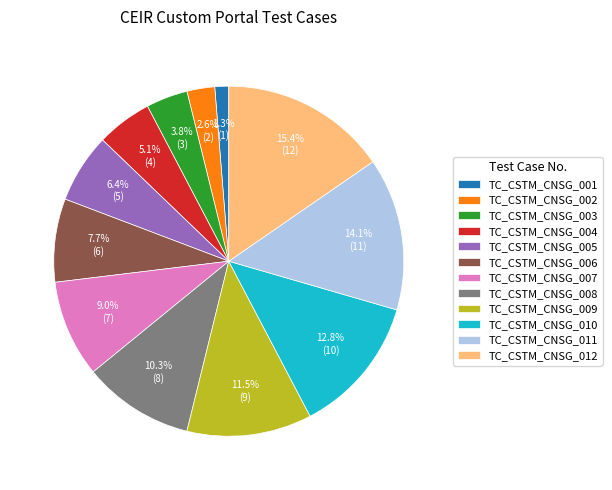

How many slices are in this pie chart?

12